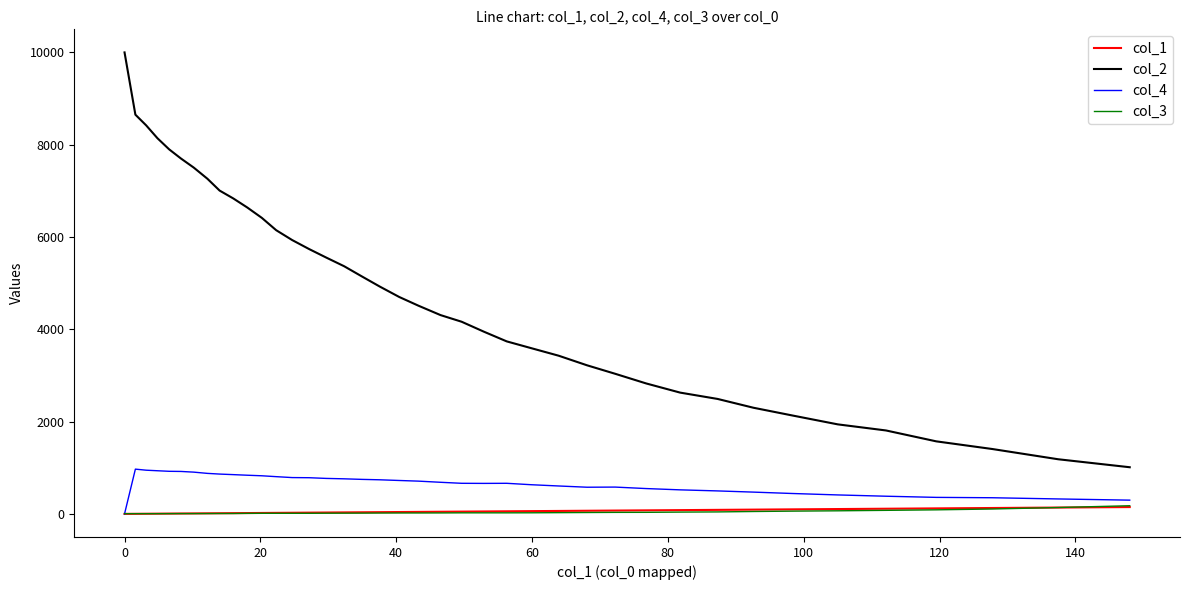

Which series has the widest spread of values?

col_2